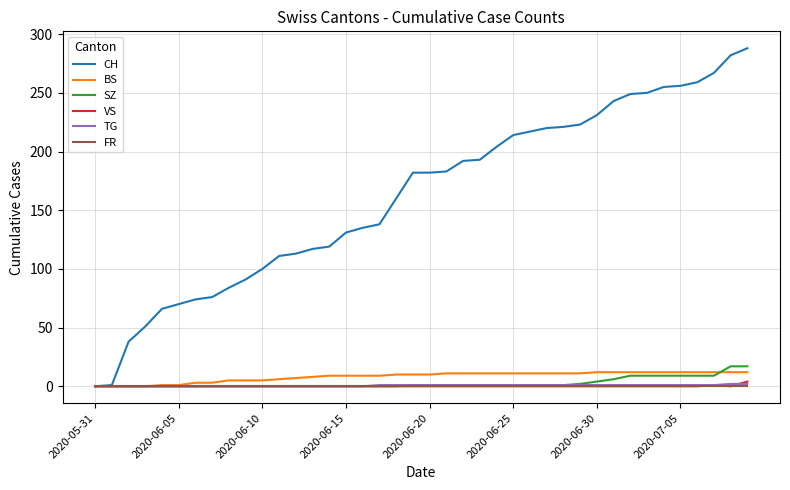

Which series has the widest spread of values?

CH